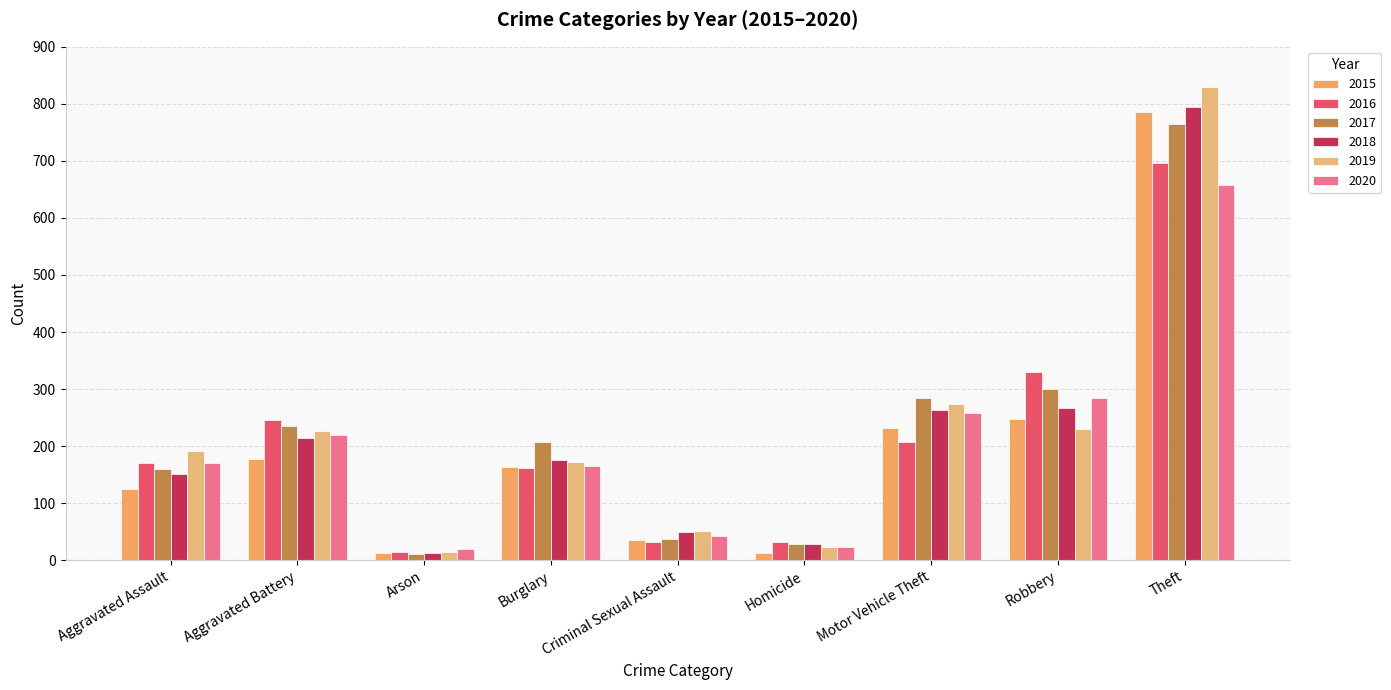

List the series in order of their peak value, lowest first.

2020, 2016, 2017, 2015, 2018, 2019